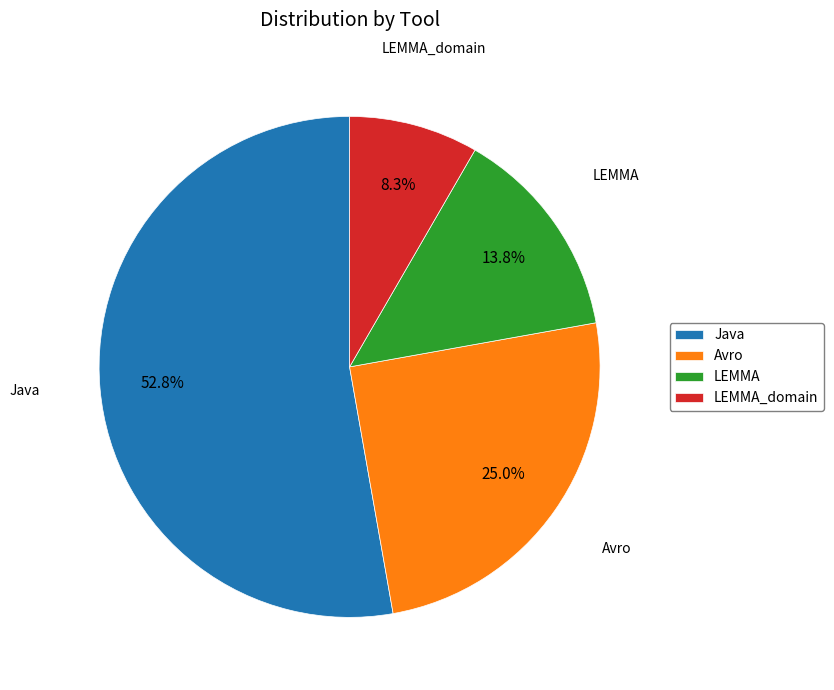

How much of the chart is everything except LEMMA_domain?

91.7%